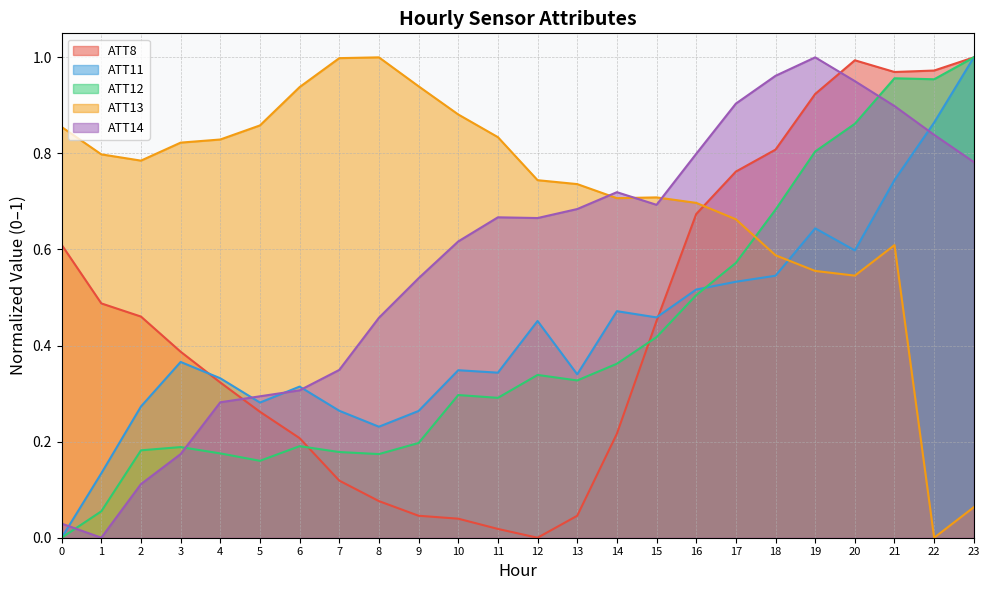

Which series has the largest range (max minus min)?

ATT8